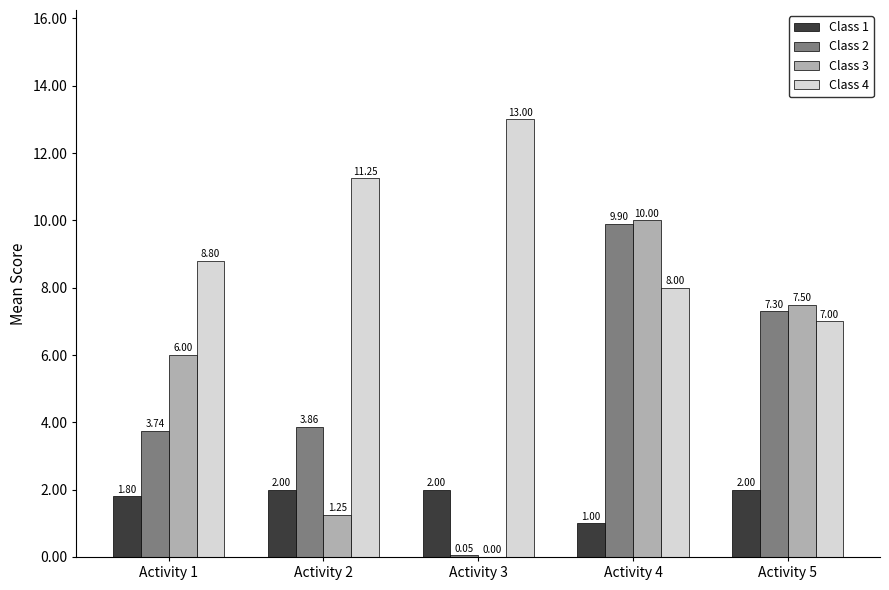

True or false: Class 3 has a value of 7.5 at Activity 5.

True